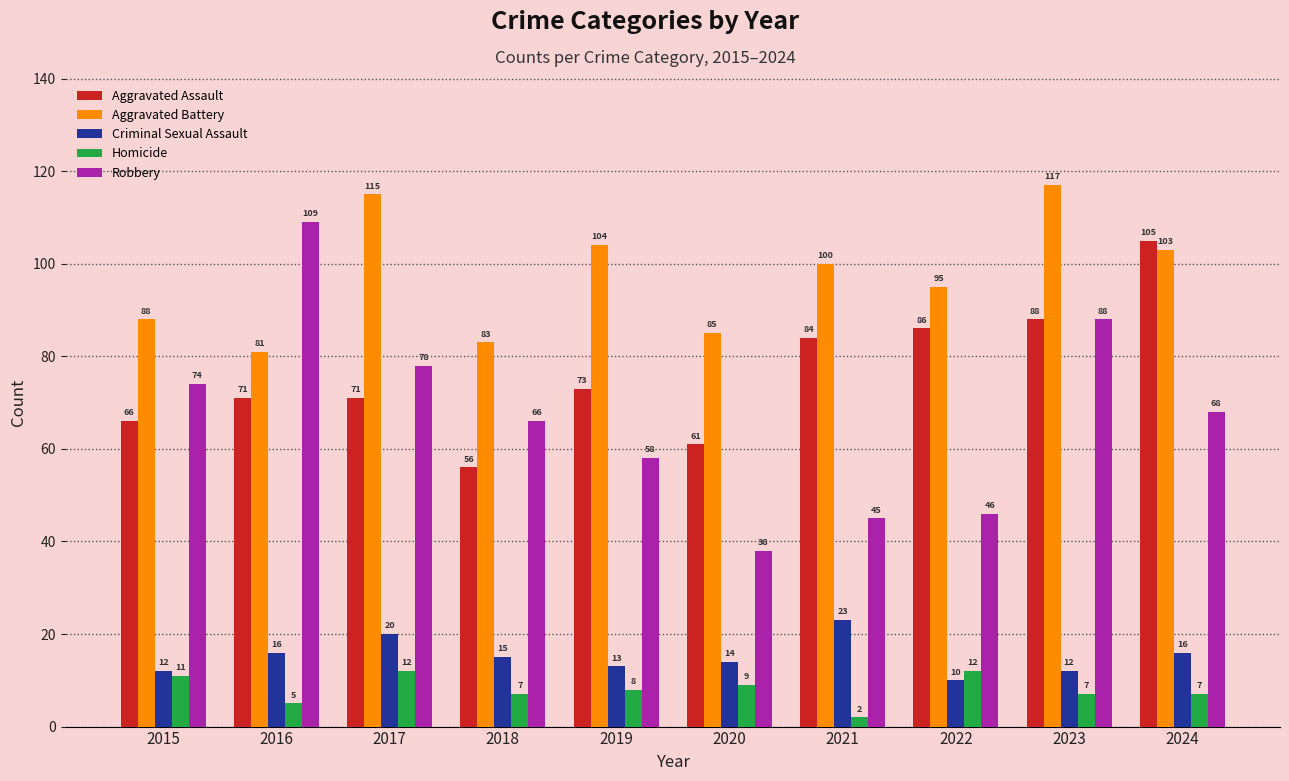

True or false: Aggravated Assault has a value of 56 at 2018.

True